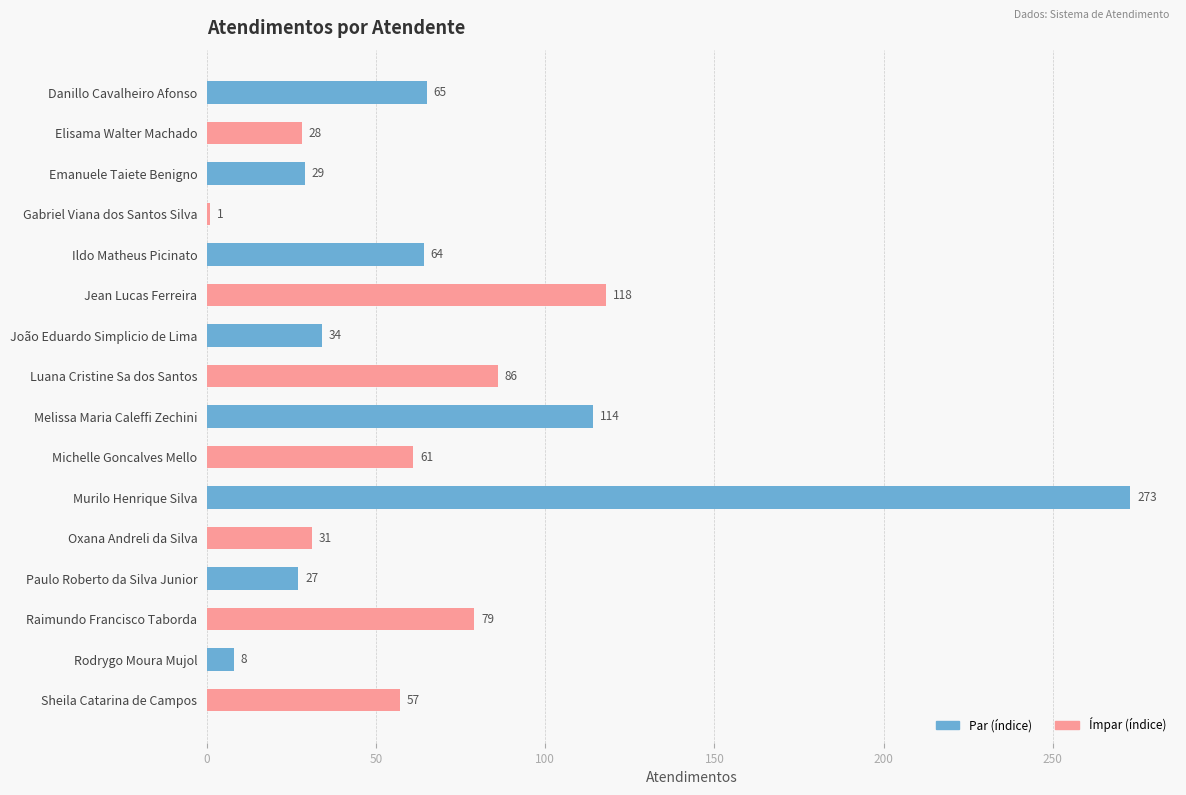

Reading top to bottom, extract all data points from this chart.

65	28	29	1	64	118	34	86	114	61	273	31	27	79	8	57